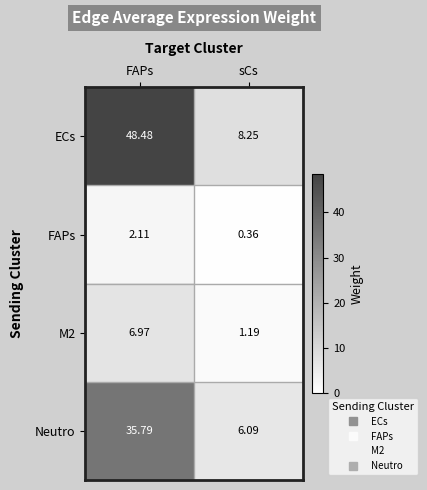

List the labels in order of ECs value, smallest first.

sCs, FAPs